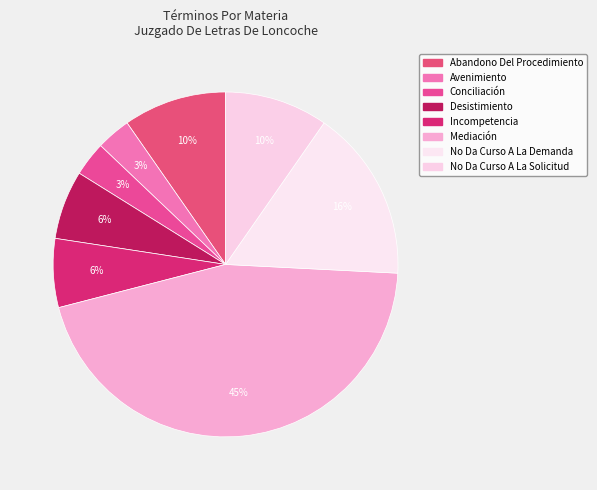

How many slices are in this pie chart?

8